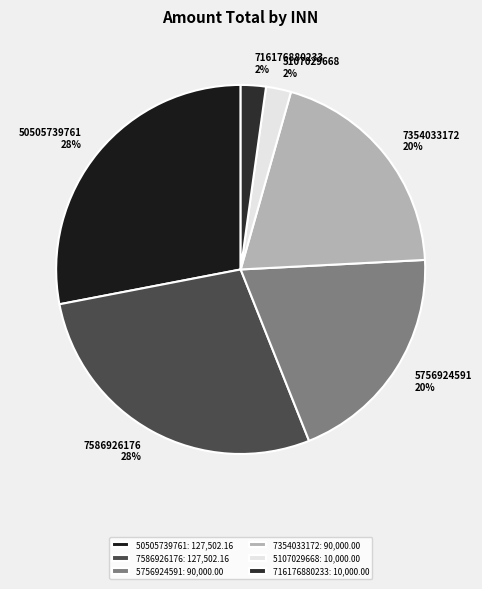

True or false: 7586926176 accounts for 20% of the total.

False